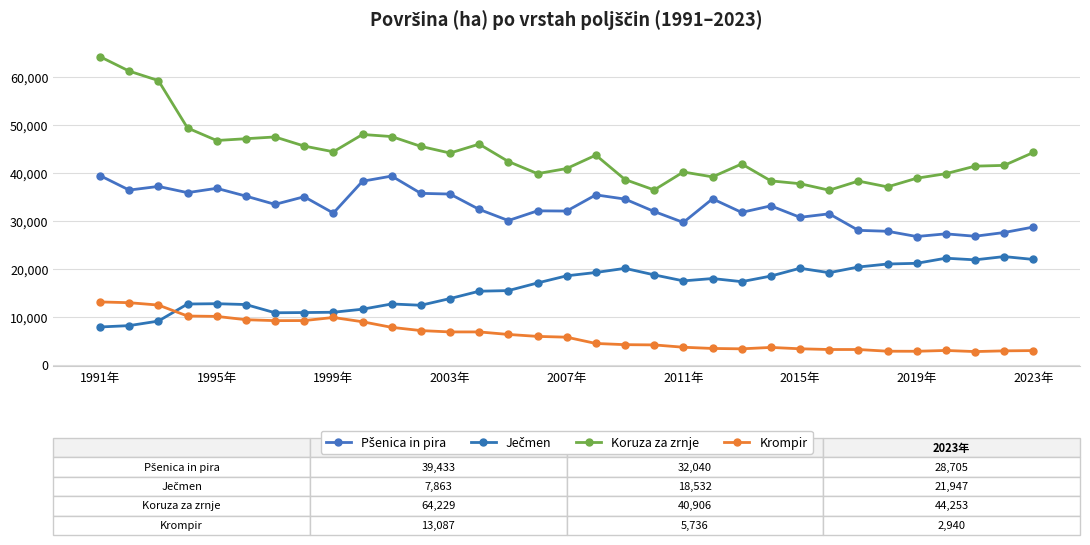

Count the number of categories in the chart.

33